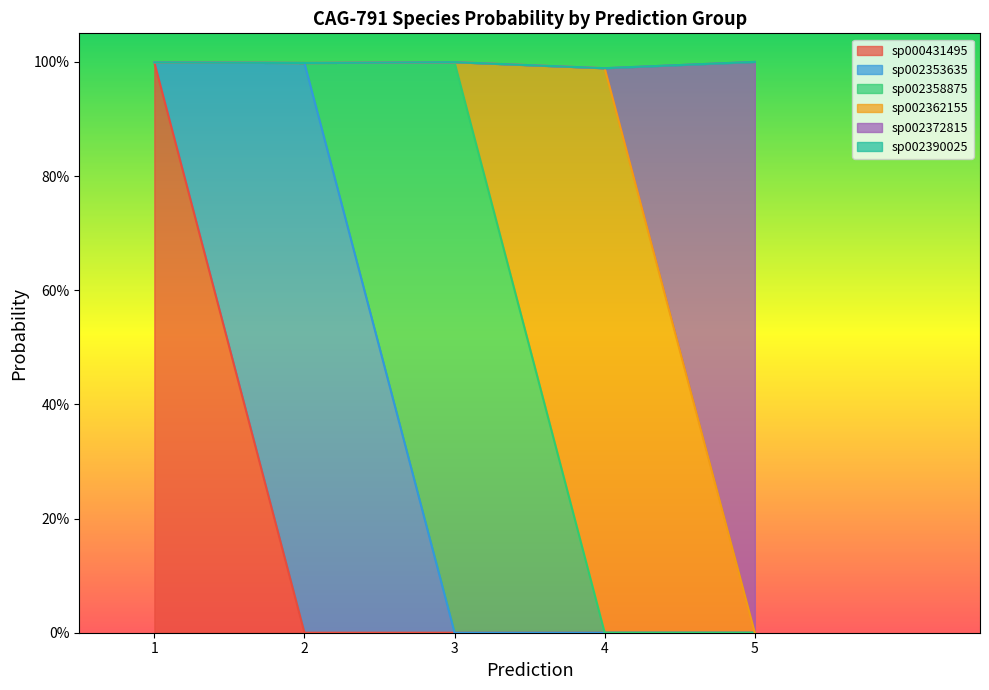

List the series in order of their peak value, highest first.

s__CAG-791 sp002372815, s__CAG-791 sp002358875, s__CAG-791 sp000431495, s__CAG-791 sp002353635, s__CAG-791 sp002362155, s__CAG-791 sp002390025